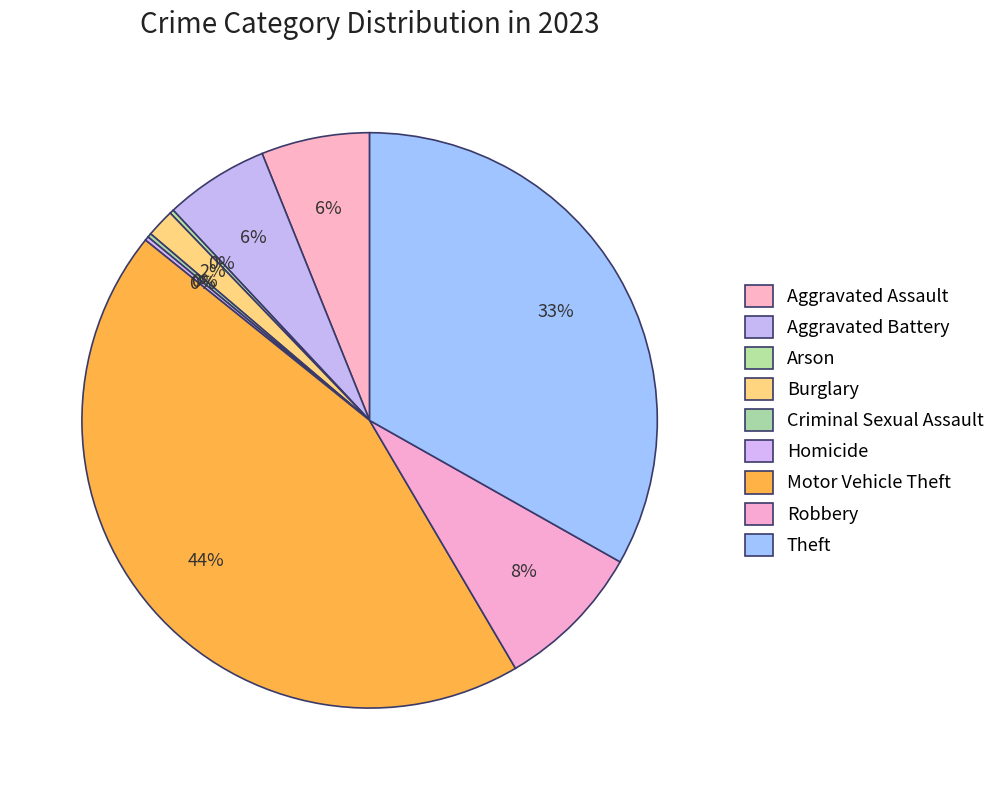

Does Robbery account for over 50% of the chart?

No